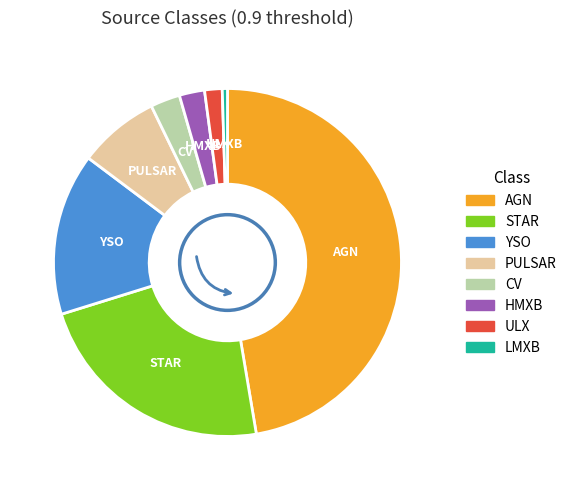

Does CV represent more than half of the total?

No